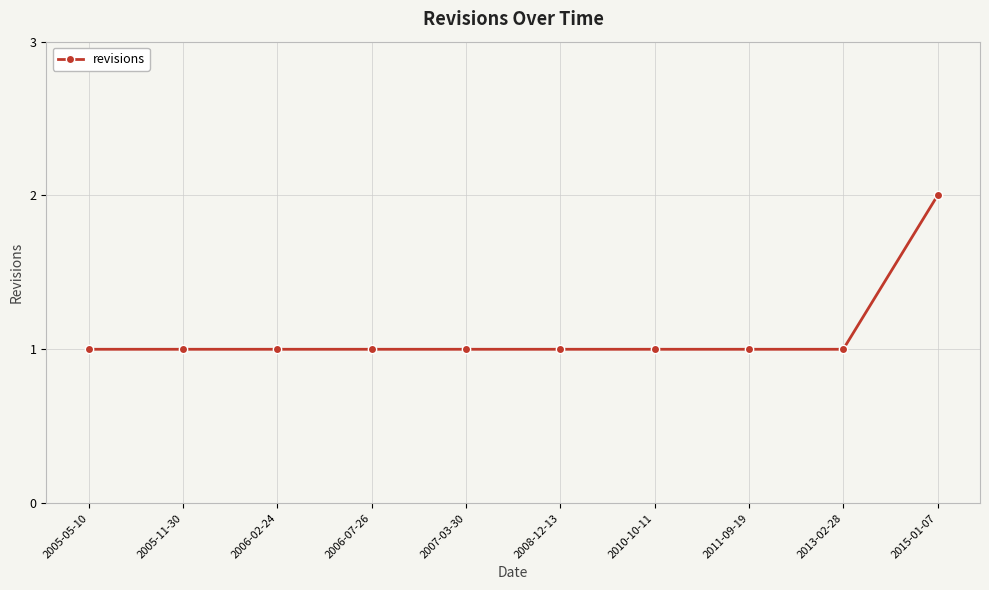

Approximately how many times larger is the value at 2005-05-10 compared to 2005-11-30?

1.0